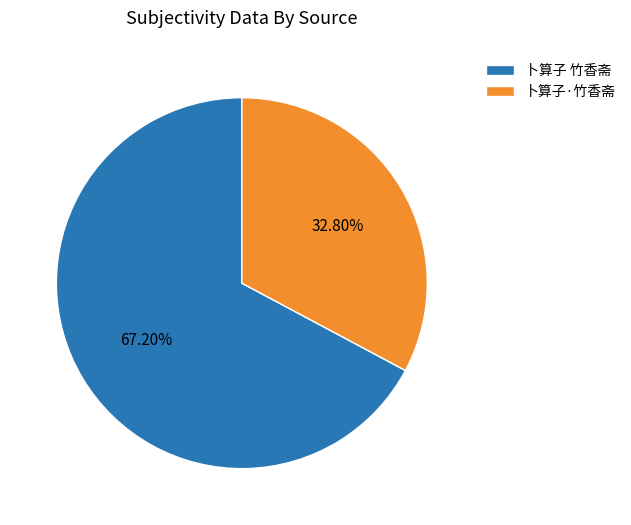

True or false: 卜算子 竹香斋 accounts for 57% of the total.

False